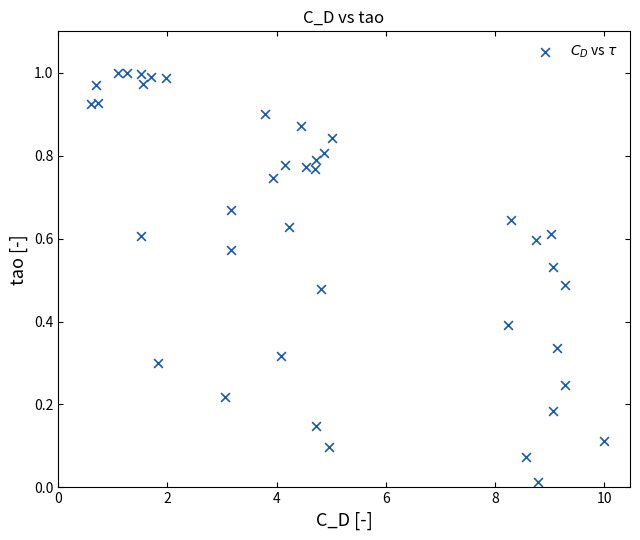

What is the range of X values (max minus min)?

9.4